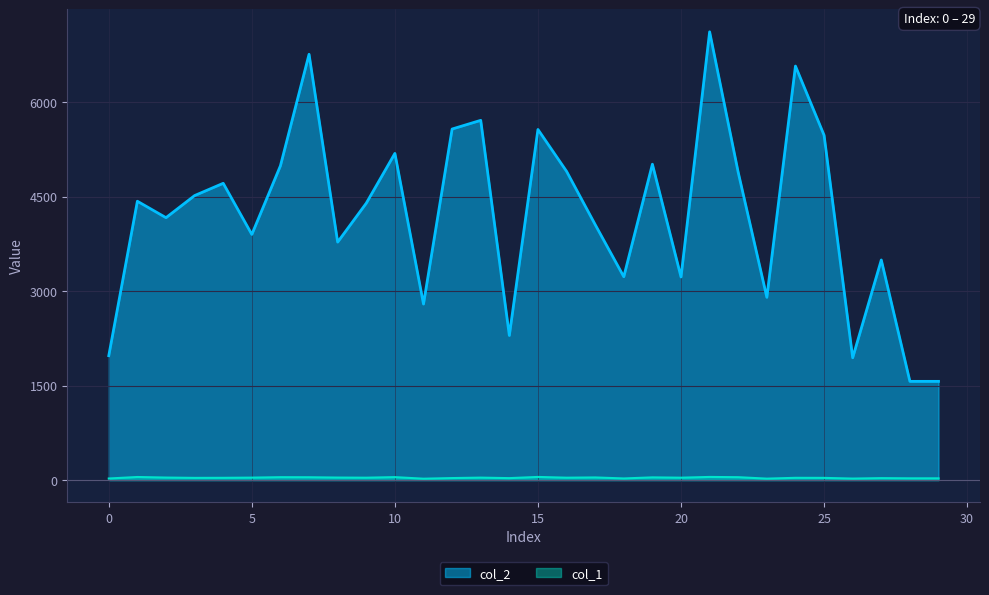

Reading left to right, list all the values displayed in this chart.

col_2: 0=1976	1=4429	2=4168	3=4519	4=4714	5=3902	6=4993	7=6763	8=3780	9=4398	10=5189	11=2796	12=5576	13=5714	14=2297	15=5569	16=4904	17=4058	18=3230	19=5017	20=3226	21=7120	22=4886	23=2903	24=6576	25=5478	26=1943	27=3496	28=1568	29=1568
col_1: 0=25	1=49	2=40	3=35	4=36	5=39	6=46	7=45	8=40	9=38	10=47	11=22	12=32	13=39	14=31	15=50	16=38	17=42	18=26	19=43	20=38	21=50	22=46	23=23	24=36	25=35	26=24	27=31	28=28	29=28